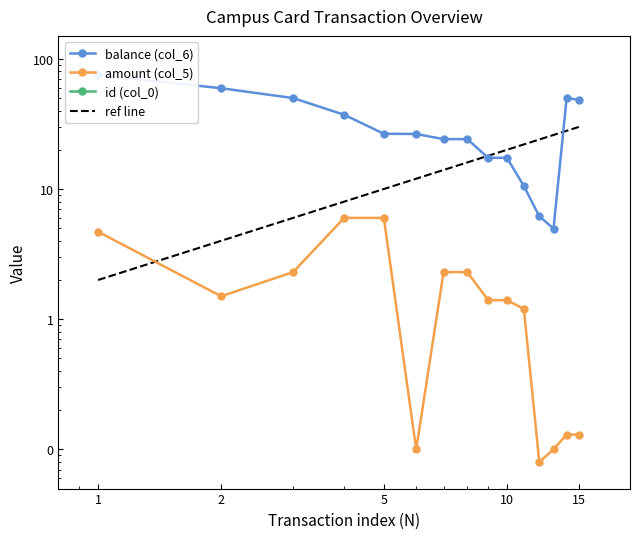

True or false: balance (col_6) and amount (col_5) cross at least once.

False